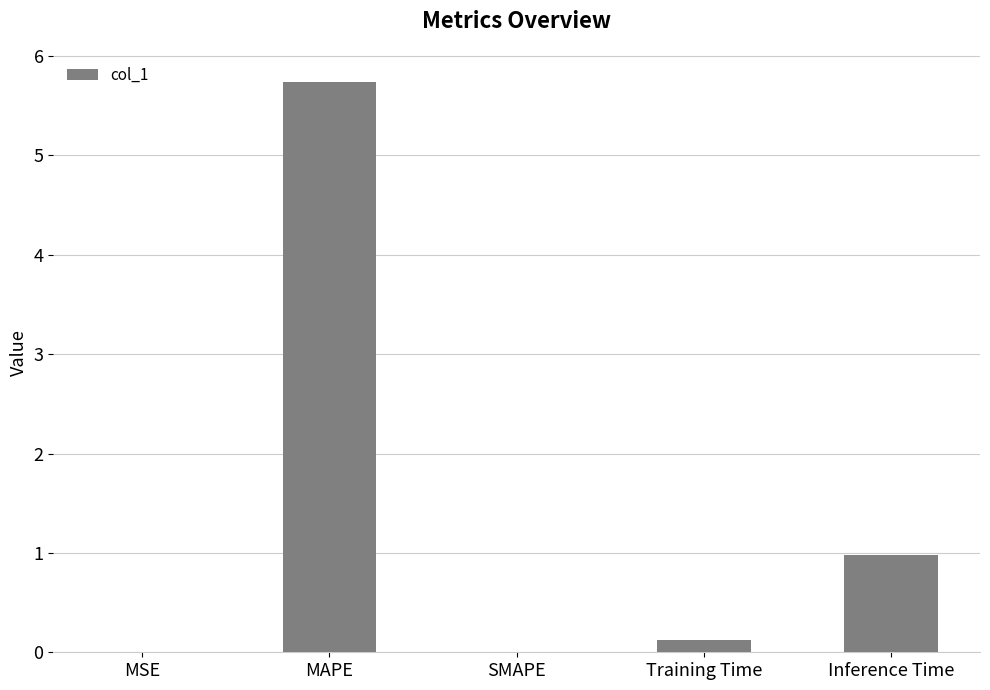

Between MAPE and Inference Time, which is larger?

MAPE